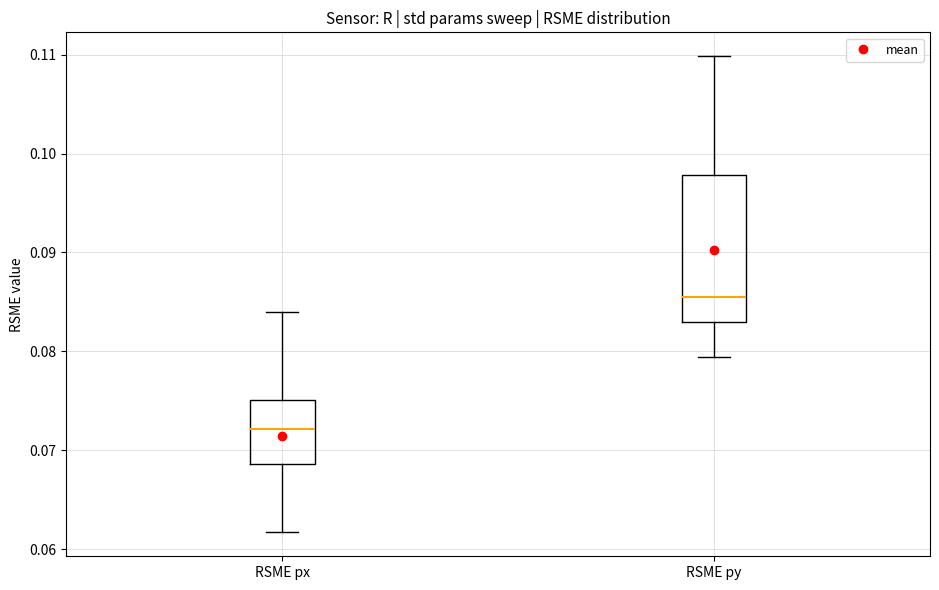

Comparing the boxes themselves (not the whiskers), which one is the tallest?

RSME py